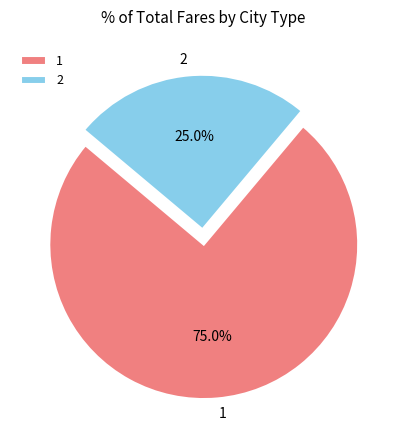

Rank the categories by value from lowest to highest.

2, 1